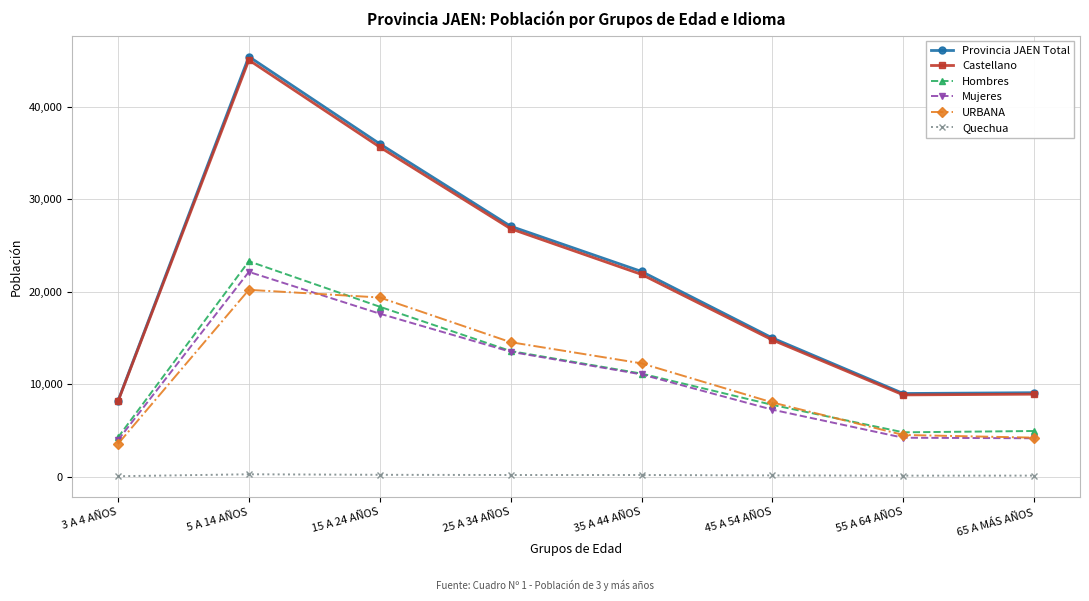

Which series changed the most between 15 A 24 AÑOS and 45 A 54 AÑOS?

Provincia JAEN Total